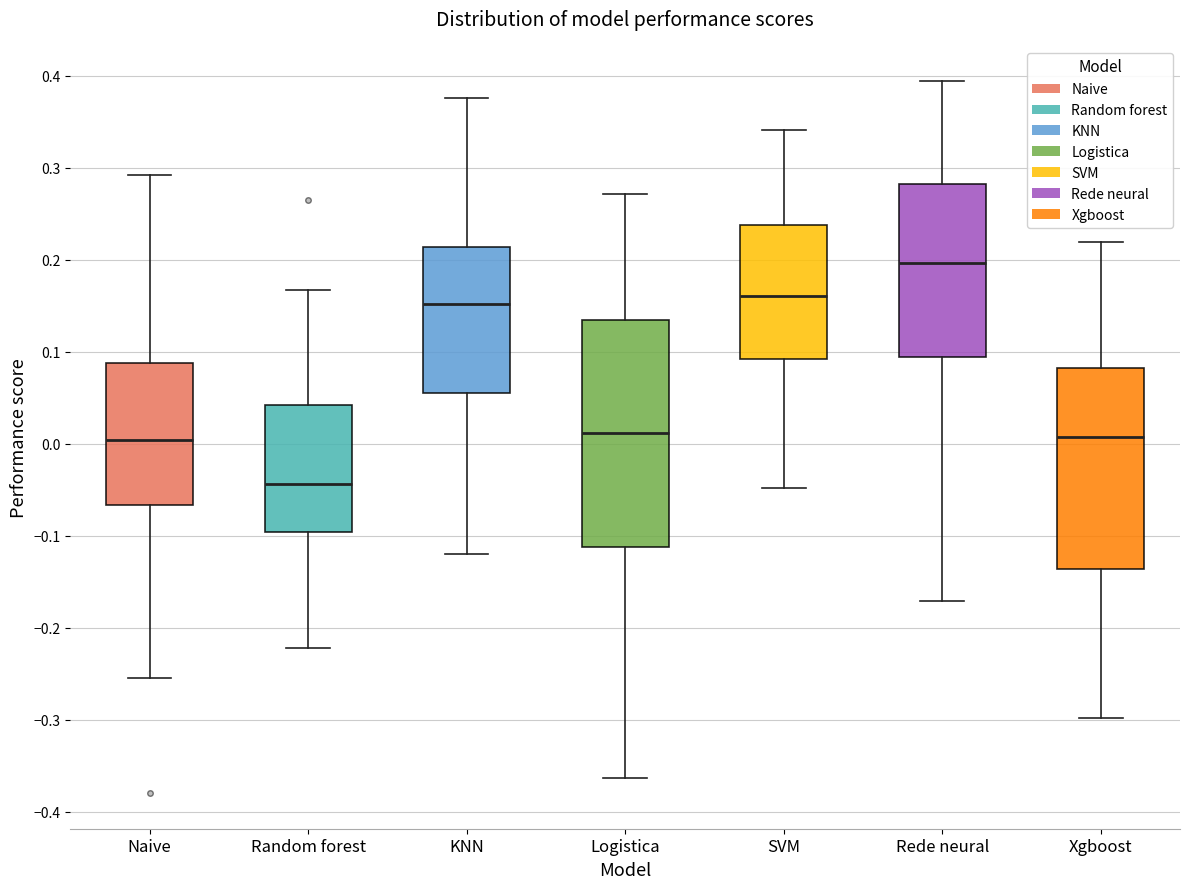

Reading left to right, transcribe this box plot: for each box, give where its median line is, the range the box spans, and where its two whiskers end, as read against the y-axis. The values are not printed on the chart, so give them approximately, as read against the axis.

Naive: median 0.00, box -0.07 to 0.09, whiskers -0.25 to 0.29
Random forest: median -0.04, box -0.10 to 0.04, whiskers -0.22 to 0.17
KNN: median 0.15, box 0.06 to 0.21, whiskers -0.12 to 0.38
Logistica: median 0.01, box -0.11 to 0.13, whiskers -0.36 to 0.27
SVM: median 0.16, box 0.09 to 0.24, whiskers -0.05 to 0.34
Rede neural: median 0.20, box 0.09 to 0.28, whiskers -0.17 to 0.39
Xgboost: median 0.01, box -0.14 to 0.08, whiskers -0.30 to 0.22